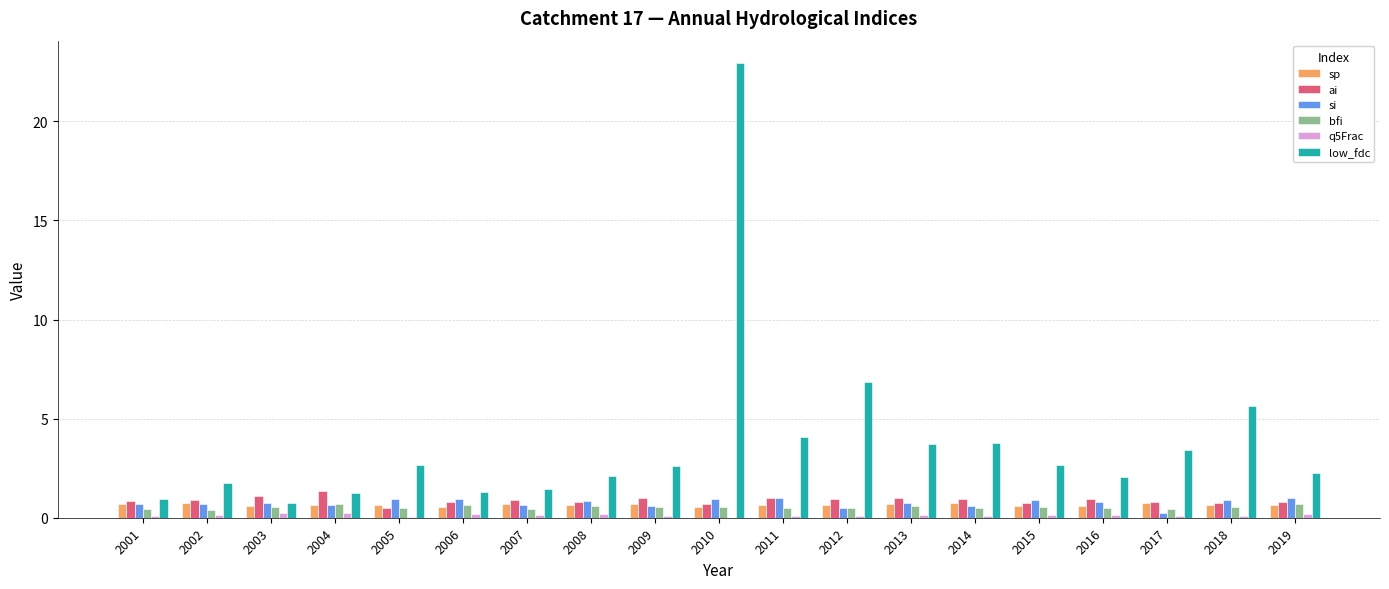

Which series has the largest total across all categories?

low_fdc